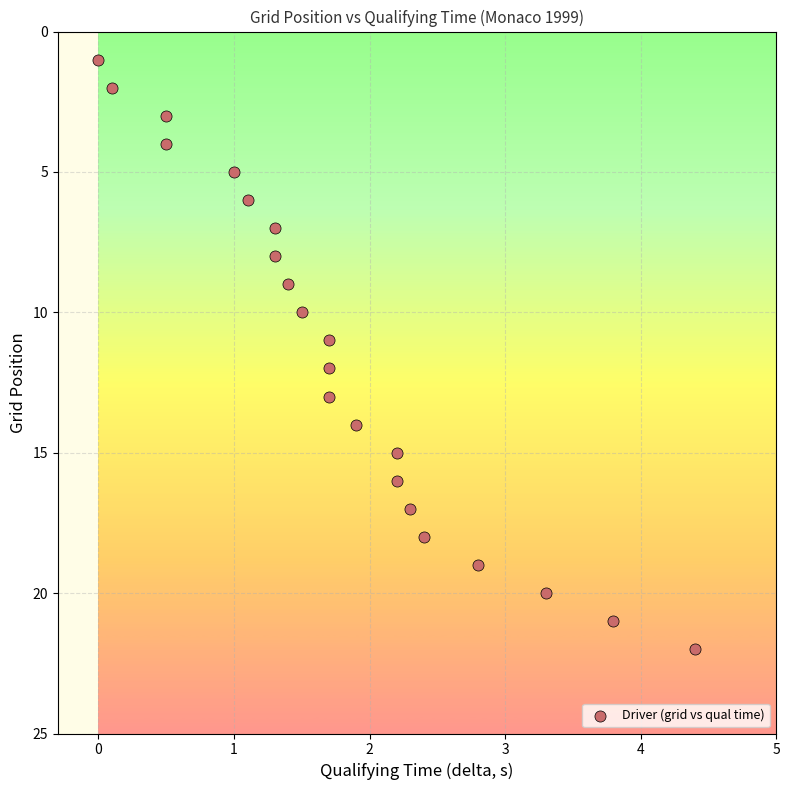

What is the range of Y values (max minus min)?

21